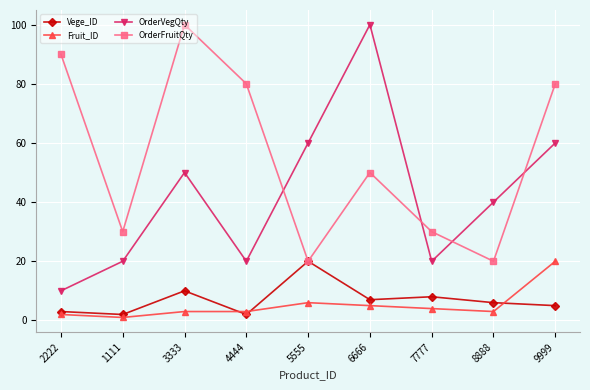

How many lines are shown in the chart?

4